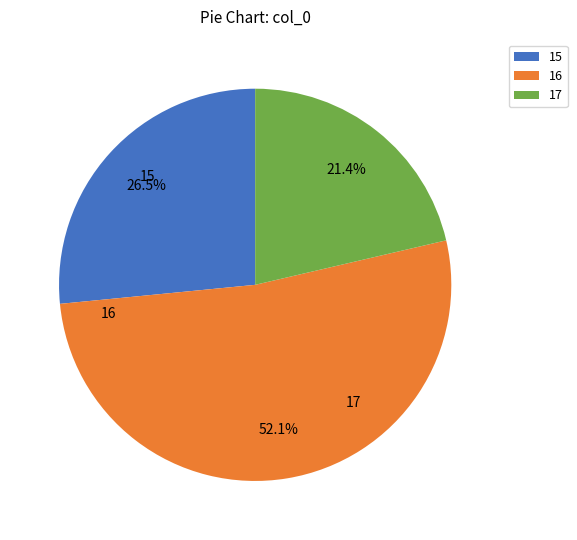

To the nearest percent, what is the average slice percentage?

33%